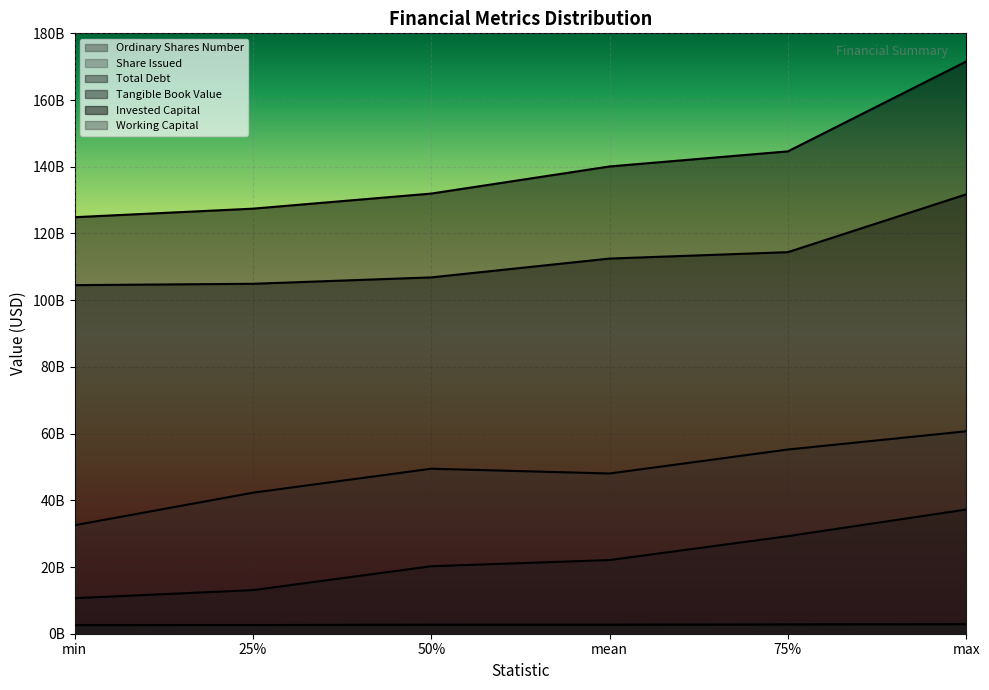

Reading right to left, list all the values displayed in this chart.

Ordinary Shares Number: max=2849000000	75%=2768000000	mean=2691250000	50%=2677500000	25%=2600750000	min=2561000000
Share Issued: max=2849000000	75%=2768000000	mean=2691250000	50%=2677500000	25%=2600750000	min=2561000000
Total Debt: max=37234000000	75%=29251750000	mean=22088000000	50%=20232000000	25%=13068250000	min=10654000000
Tangible Book Value: max=131726000000	75%=114394250000	mean=112475250000	50%=106832500000	25%=104913500000	min=104510000000
Invested Capital: max=171553000000	75%=144615250000	mean=140089500000	50%=131963000000	25%=127437250000	min=124879000000
Working Capital: max=60689000000	75%=55226000000	mean=48037000000	50%=49468000000	25%=42279000000	min=32523000000